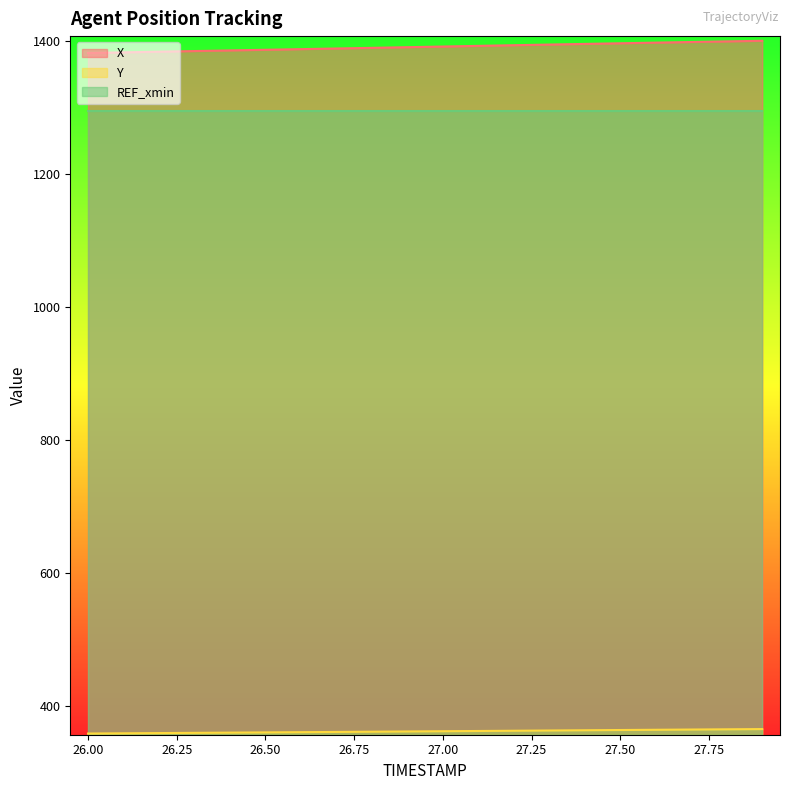

List the labels in order of X value, smallest first.

26.0, 26.1, 26.2, 26.3, 26.4, 26.5, 26.6, 26.7, 26.8, 26.9, 27.0, 27.1, 27.2, 27.3, 27.4, 27.5, 27.6, 27.7, 27.8, 27.9